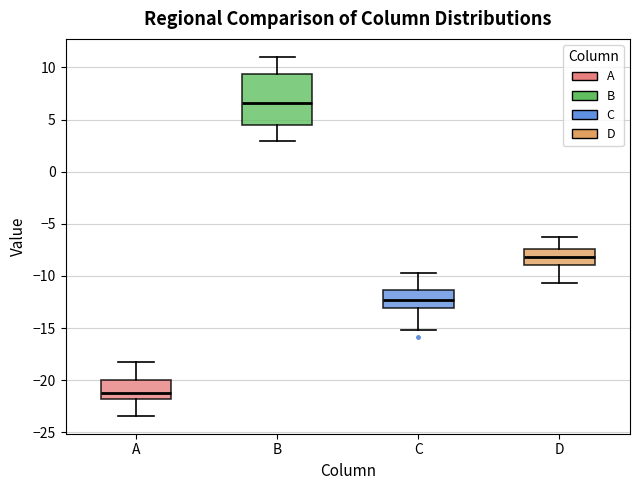

Comparing the boxes themselves (not the whiskers), which one is the tallest?

B